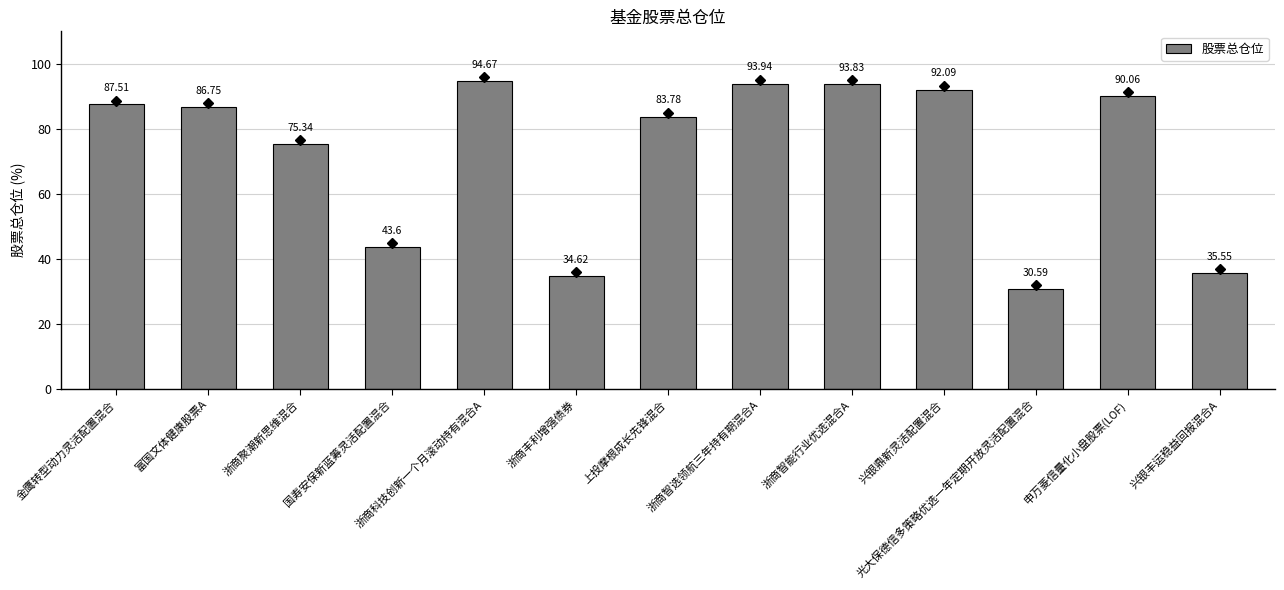

List the labels in order of value, smallest first.

光大保德信多策略优选一年定期开放灵活配置混合, 浙商丰利增强债券, 兴银丰运稳益回报混合A, 国寿安保新蓝筹灵活配置混合, 浙商聚潮新思维混合, 上投摩根成长先锋混合, 富国文体健康股票A, 金鹰转型动力灵活配置混合, 申万菱信量化小盘股票(LOF), 兴银鼎新灵活配置混合, 浙商智能行业优选混合A, 浙商智选领航三年持有期混合A, 浙商科技创新一个月滚动持有混合A